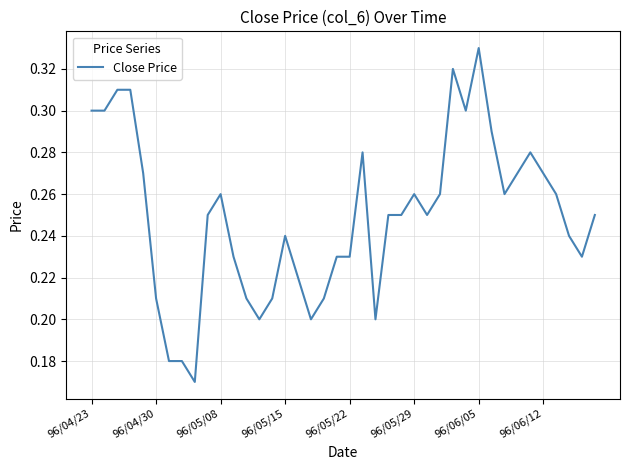

How many lines are shown in the chart?

1